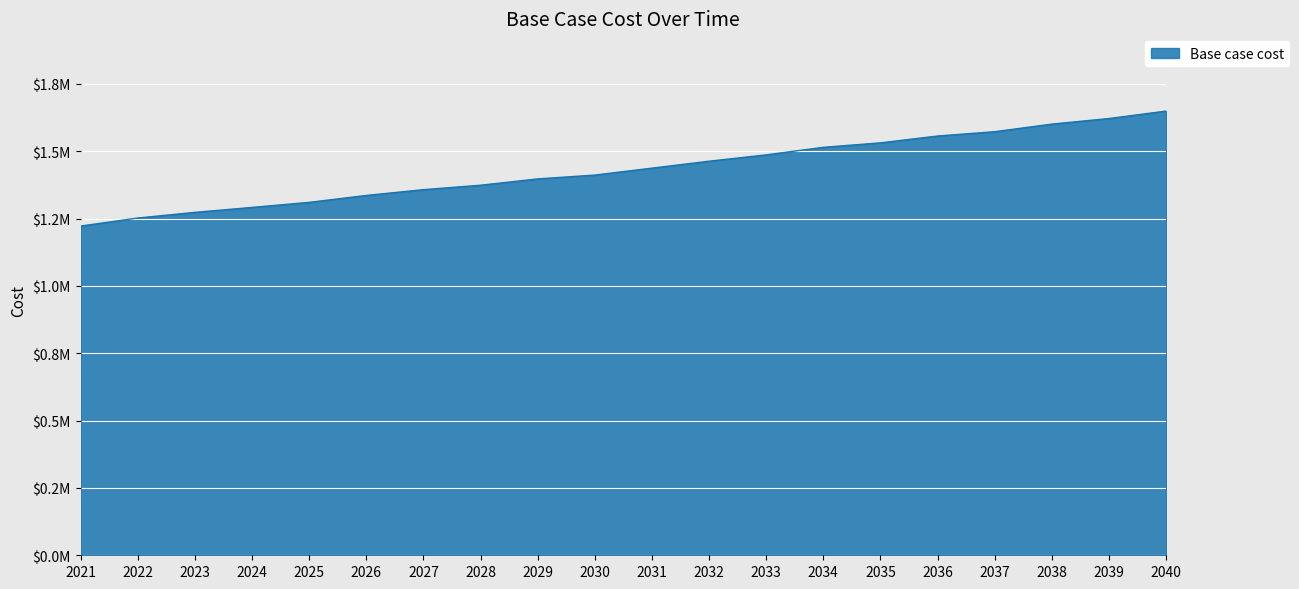

What is the difference between the values at 2024 and 2022?

39381.2